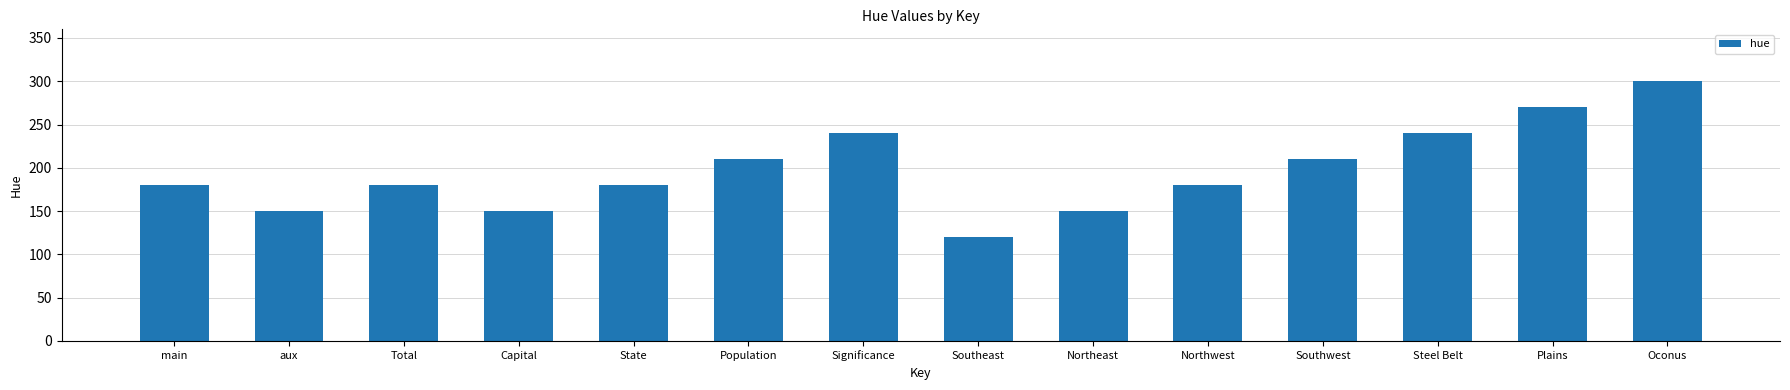

What is the label of the 5th bar from the right?

Northwest